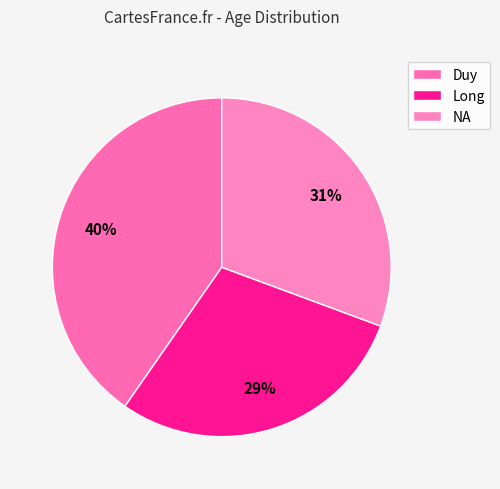

To the nearest percent, what is the combined percentage of NA and Long?

60%